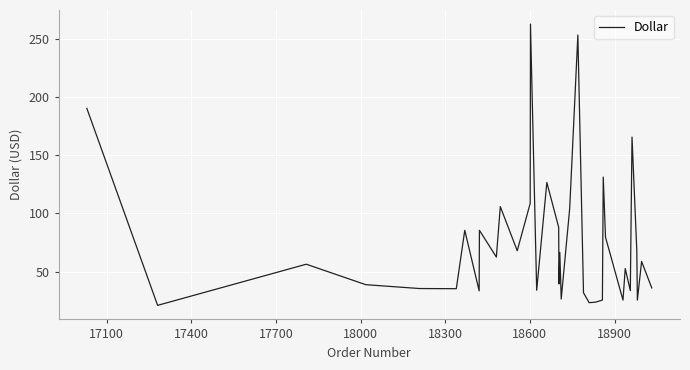

Is this an area chart (filled region under the line)?

No